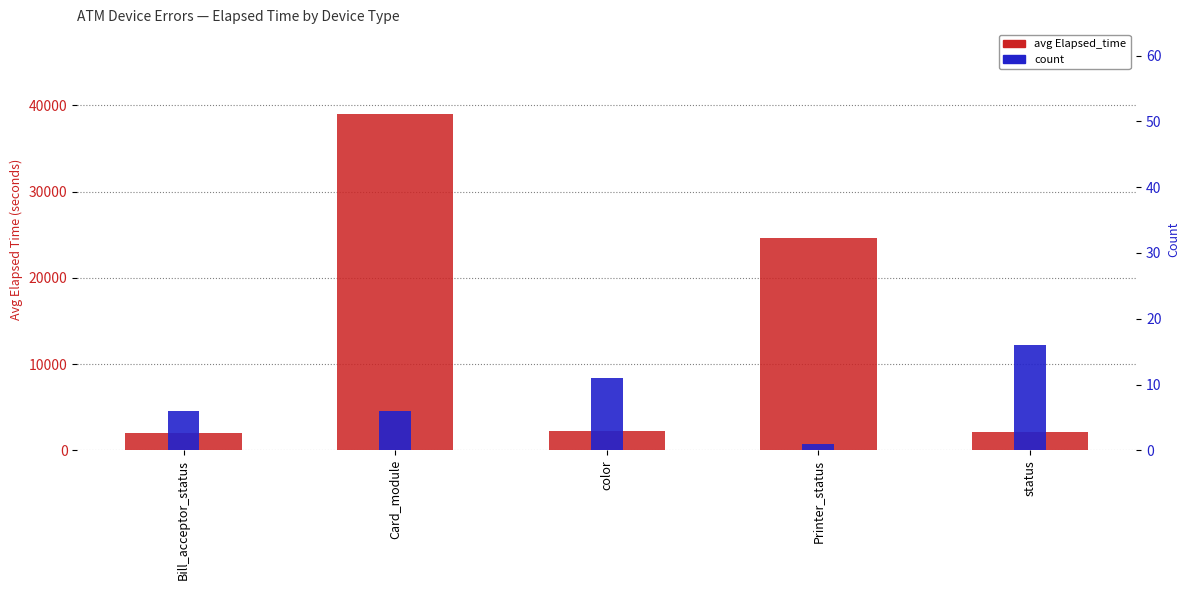

What are all the series names shown in the legend?

avg Elapsed_time, count